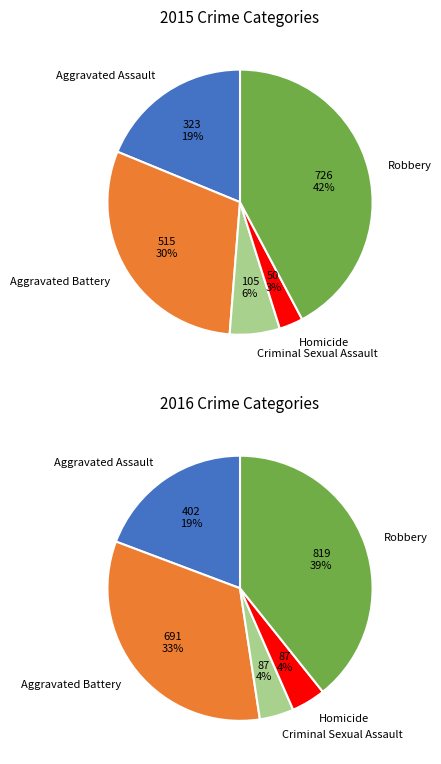

What is the change in value from Aggravated Assault to Aggravated Battery?

+192